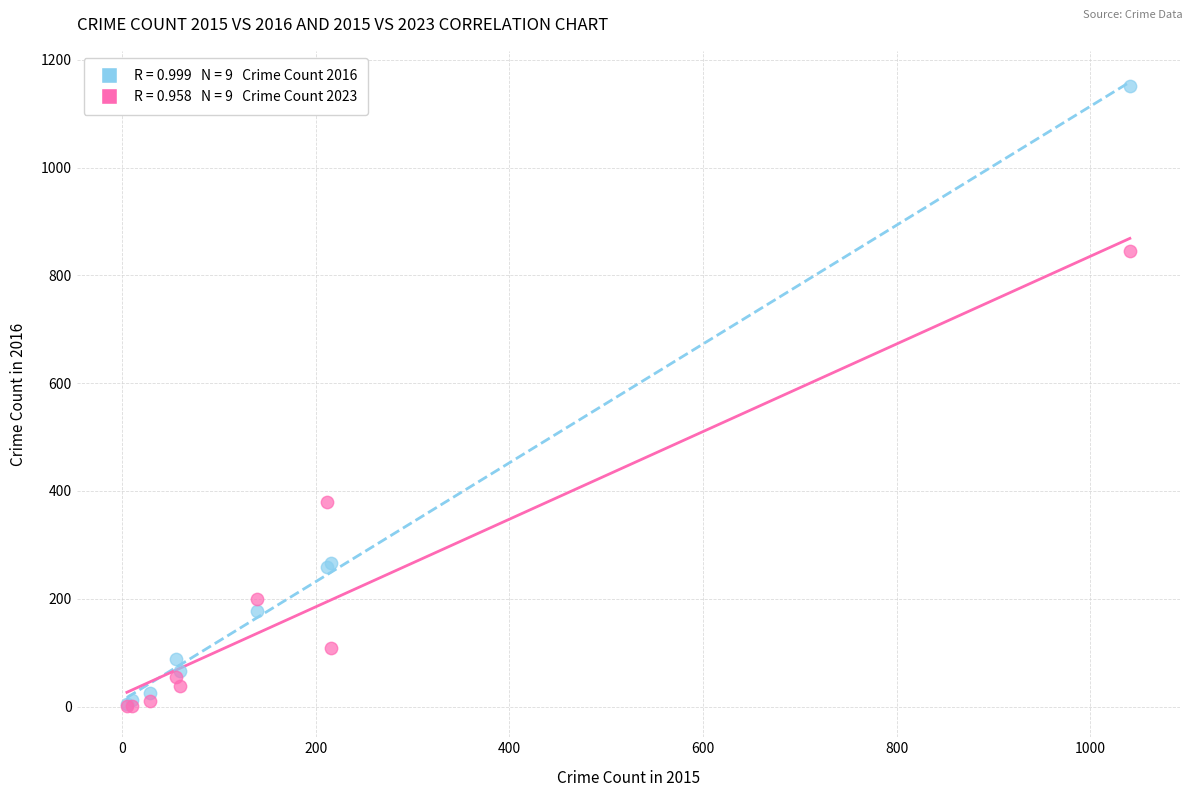

Across all series, what Y value is closest to 576?

379